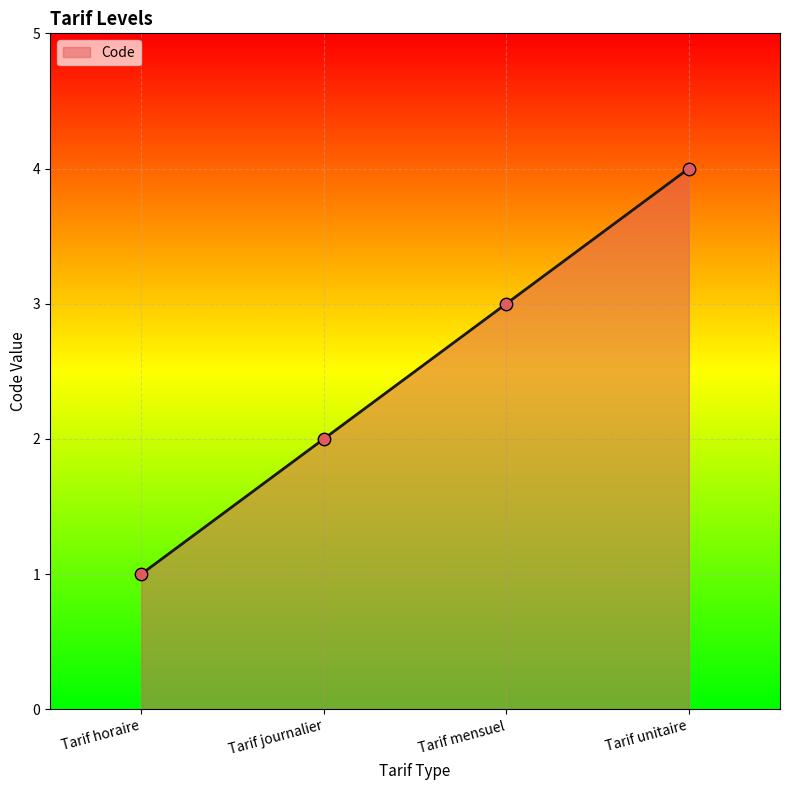

Which has a higher value, Tarif horaire or Tarif mensuel?

Tarif mensuel